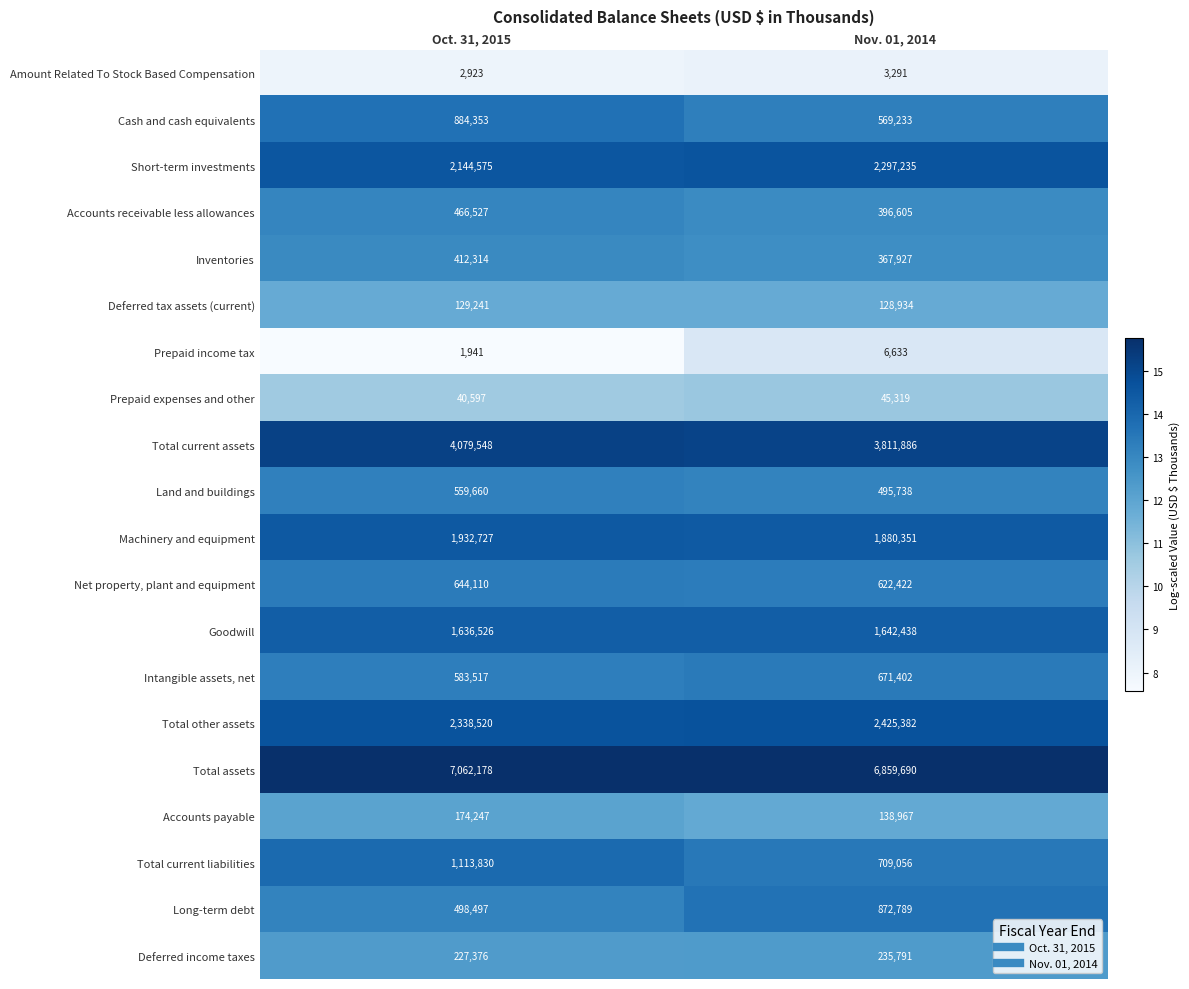

Which series has the widest spread of values?

Total current liabilities